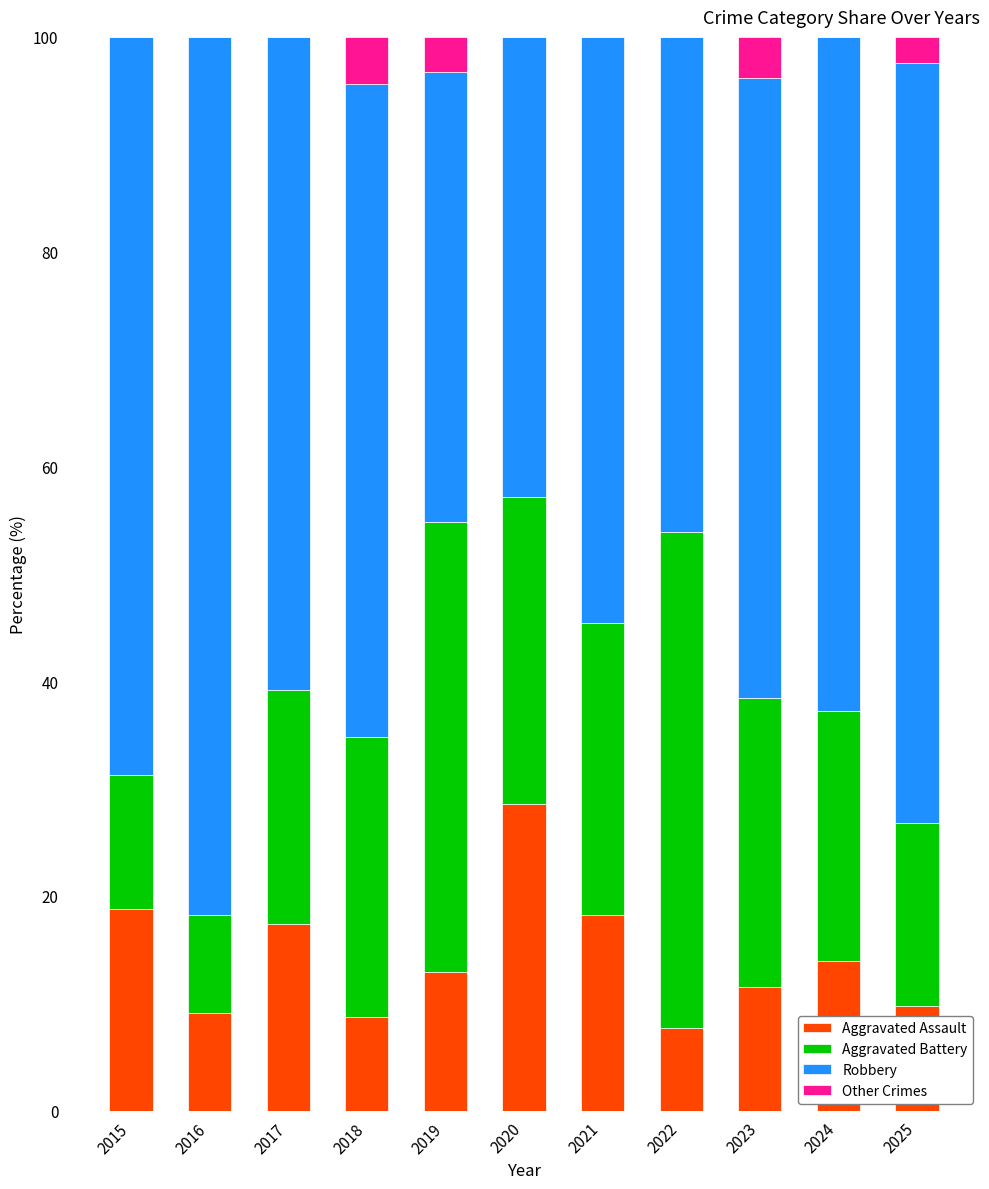

What is the total value across all series at 2024?

100.0